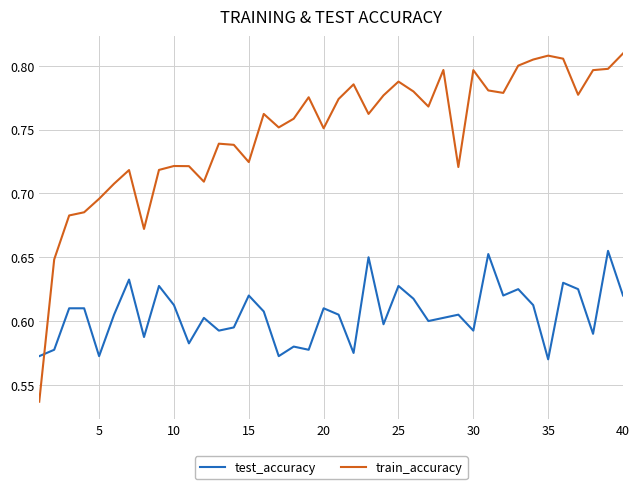

List the series in order of their peak value, highest first.

train_accuracy, test_accuracy